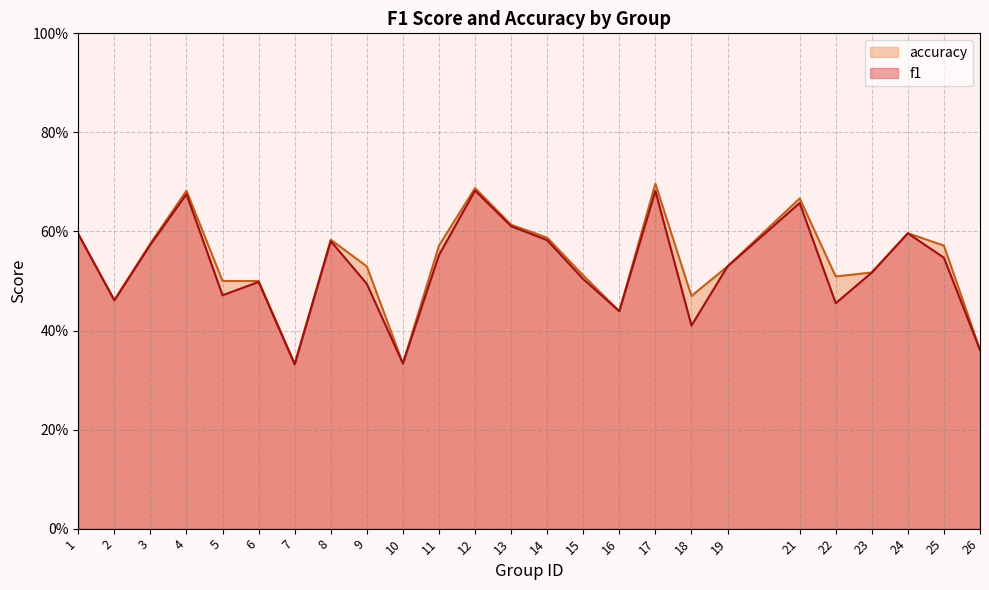

What is the difference between the accuracy values at 17 and 24?

0.1